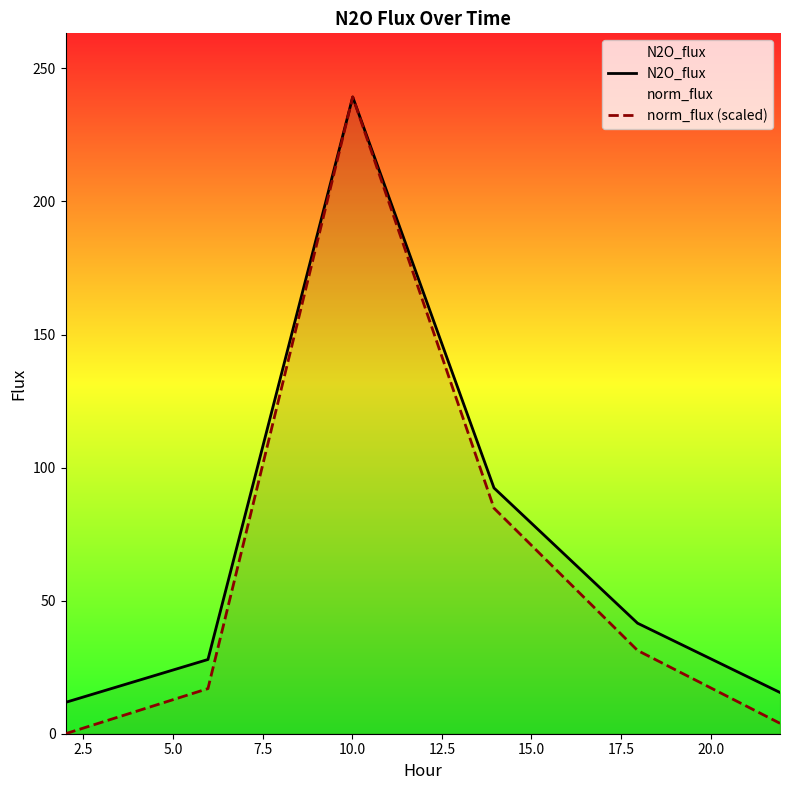

Which series has the widest spread of values?

norm_flux (scaled)